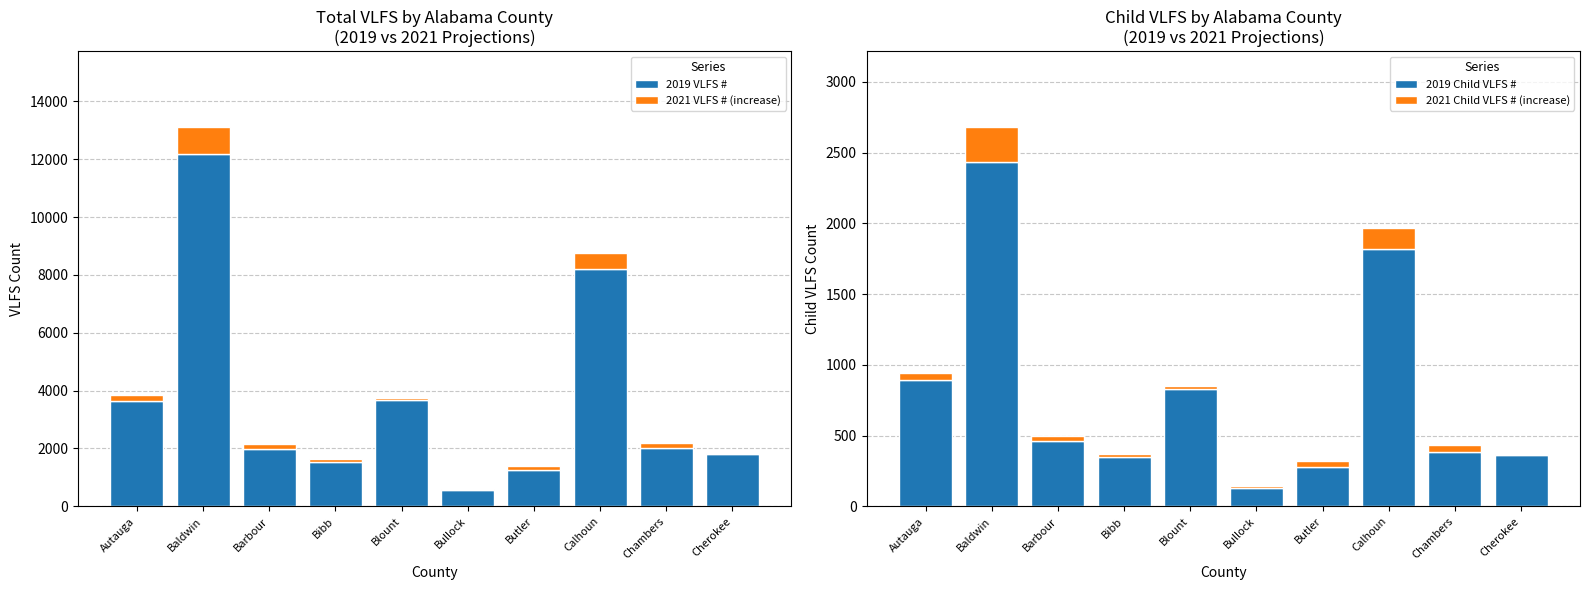

At which category does the chart reach its peak across all series?

Baldwin